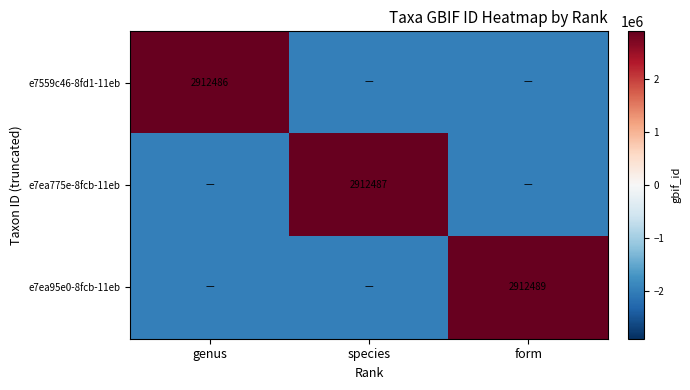

Is it true that e7ea95e0-8fcb-11eb equals 2912489 at form?

True